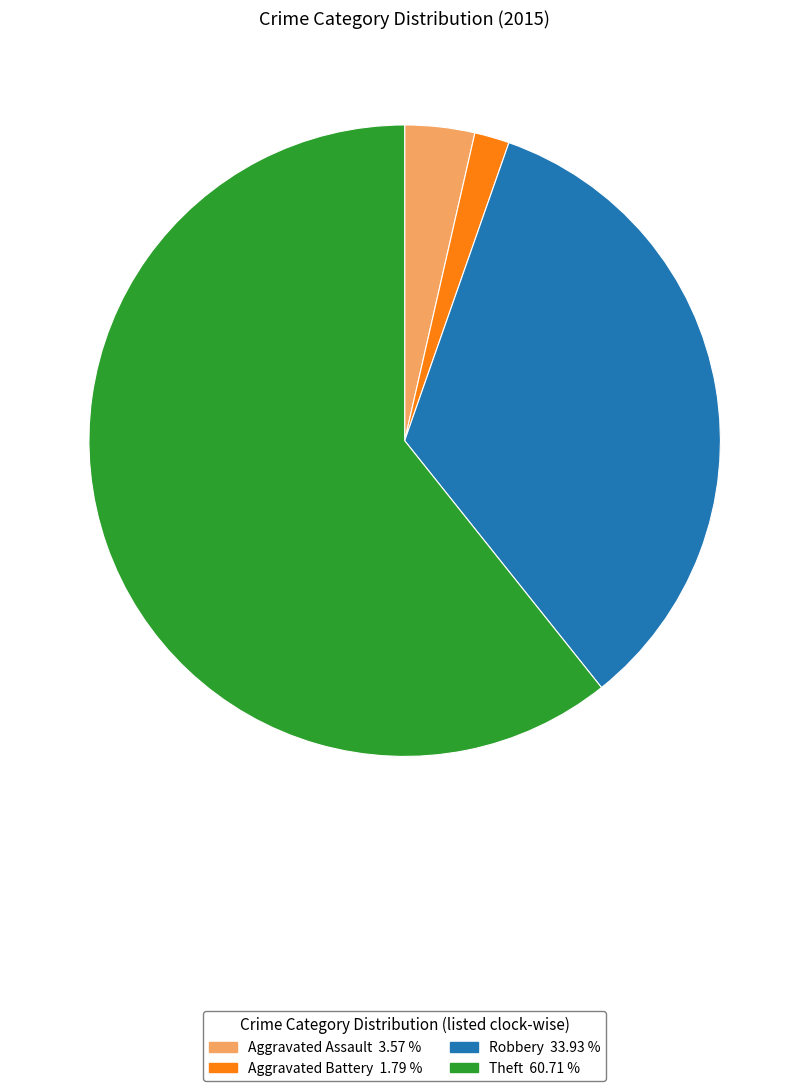

Is there any slice that represents more than half of the pie?

Yes